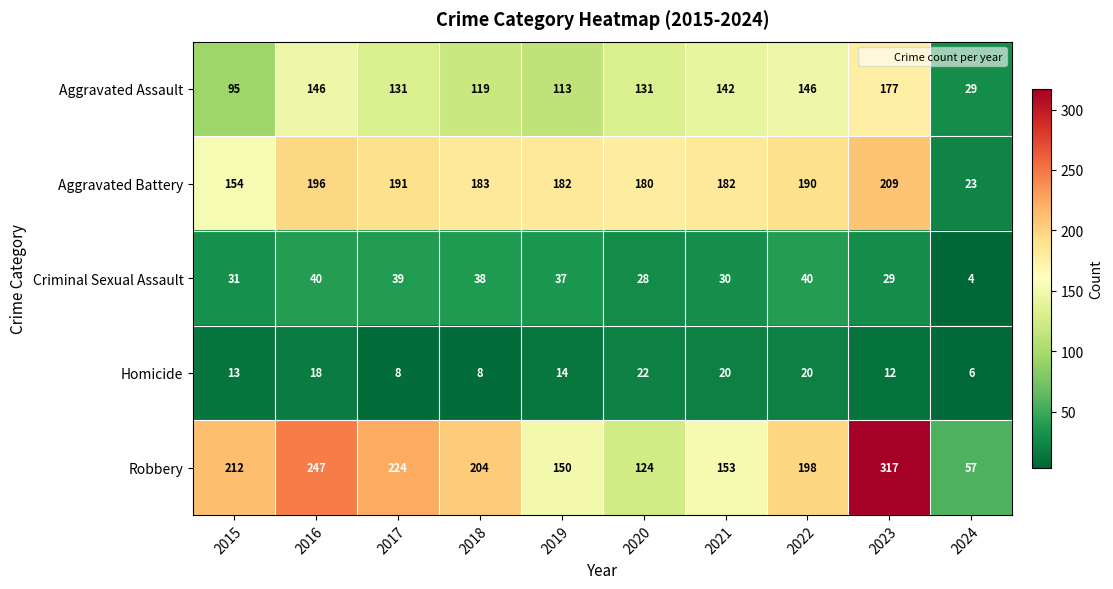

Rank the series at 2020 from lowest to highest value.

Homicide, Criminal Sexual Assault, Robbery, Aggravated Assault, Aggravated Battery